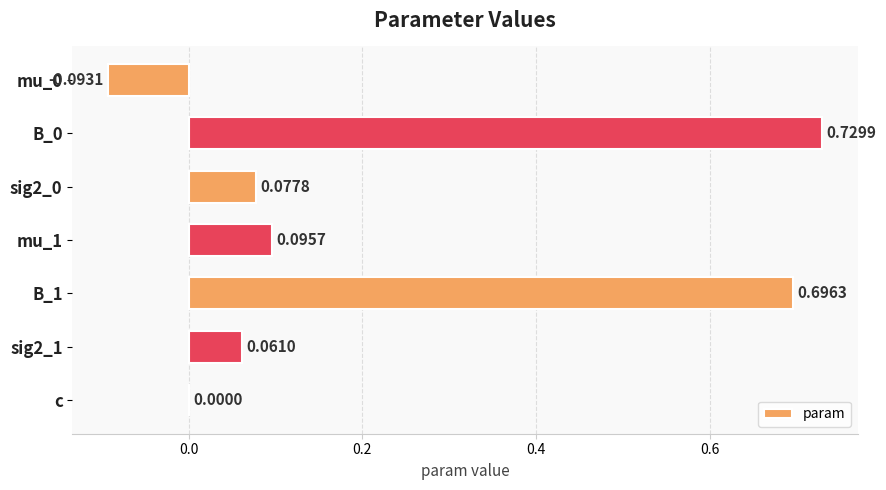

Between B_1 and c, which is larger?

B_1